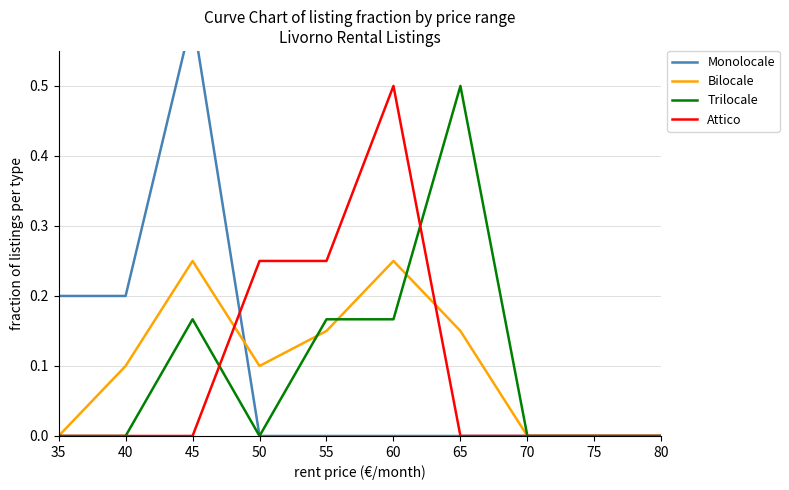

What is the value of the Attico point at the 4th from the left?

0.2